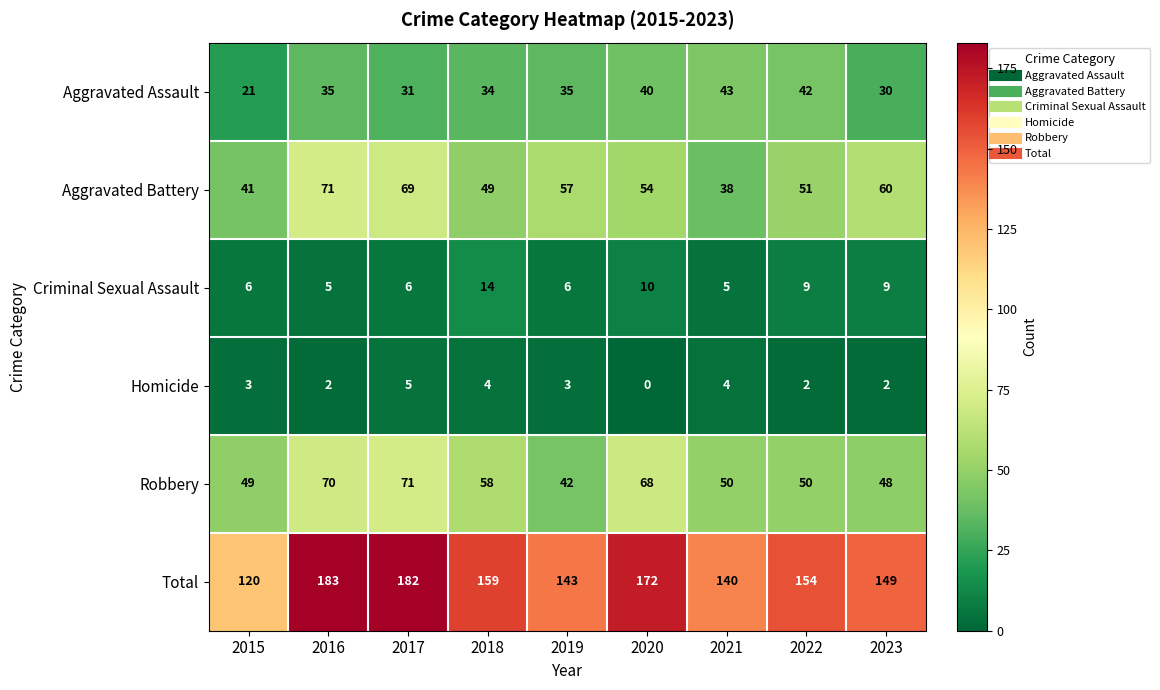

What is the lowest value of the Criminal Sexual Assault series?

5